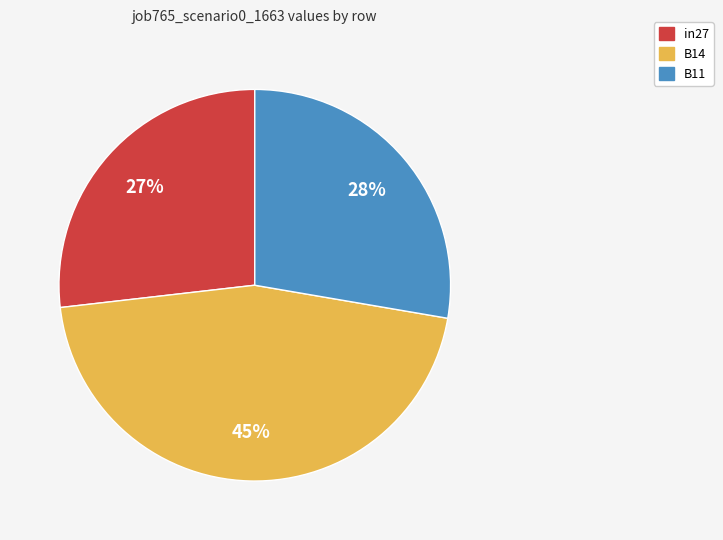

Does in27 represent more than half of the total?

No